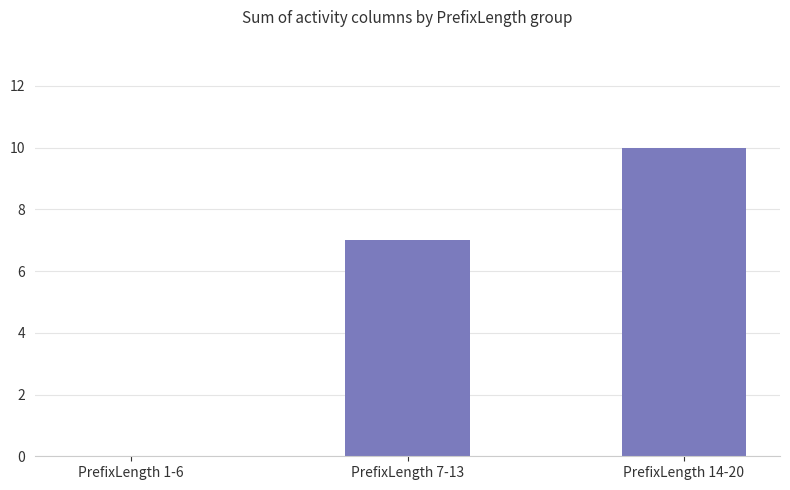

True or false: the data shows 2 at PrefixLength 7-13.

False